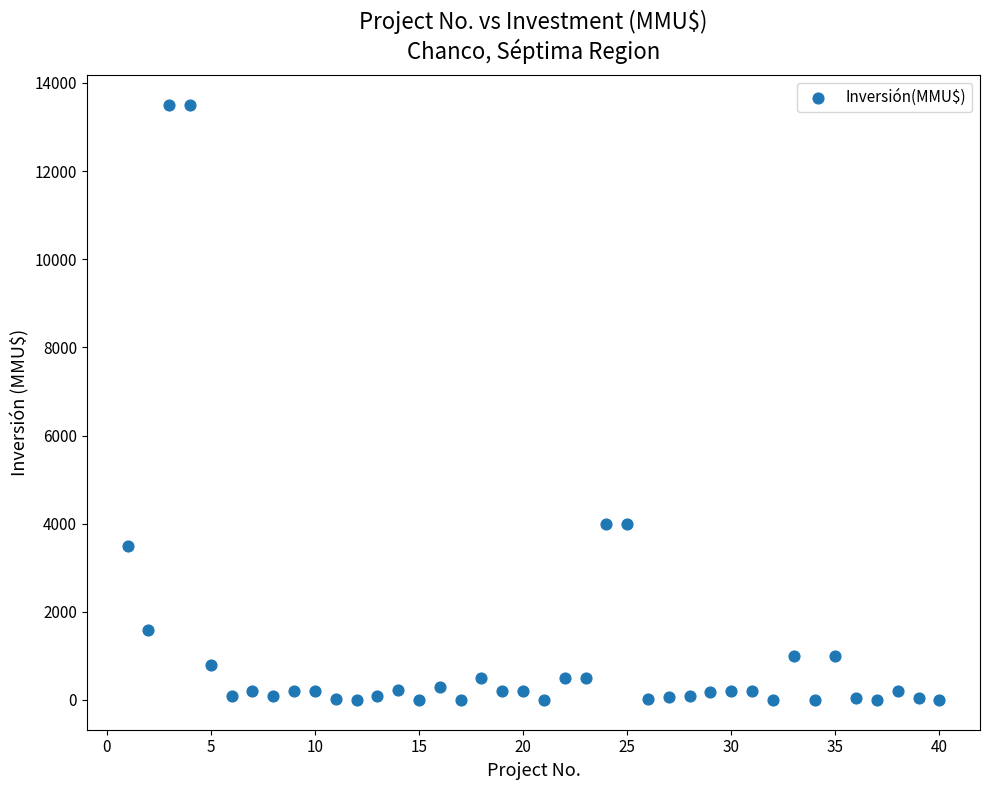

What is the range of Y values (max minus min)?

13500